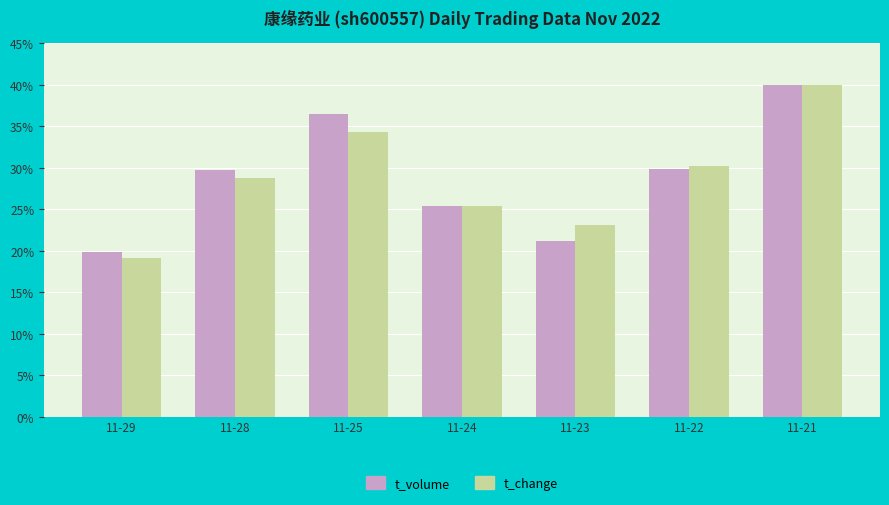

The t_change series shows 10.4 at 11-24. True or false?

False